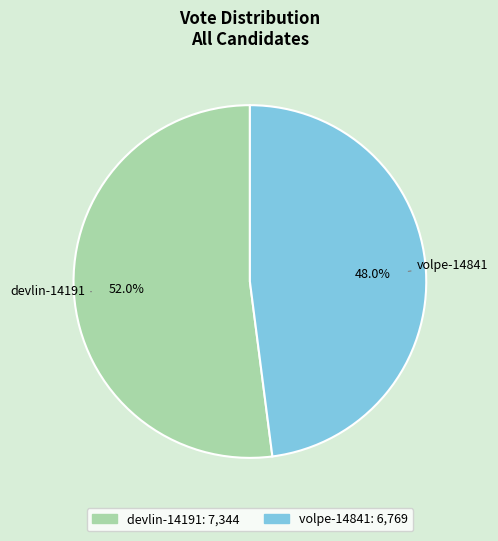

Rank the categories by value from highest to lowest.

devlin-14191, volpe-14841